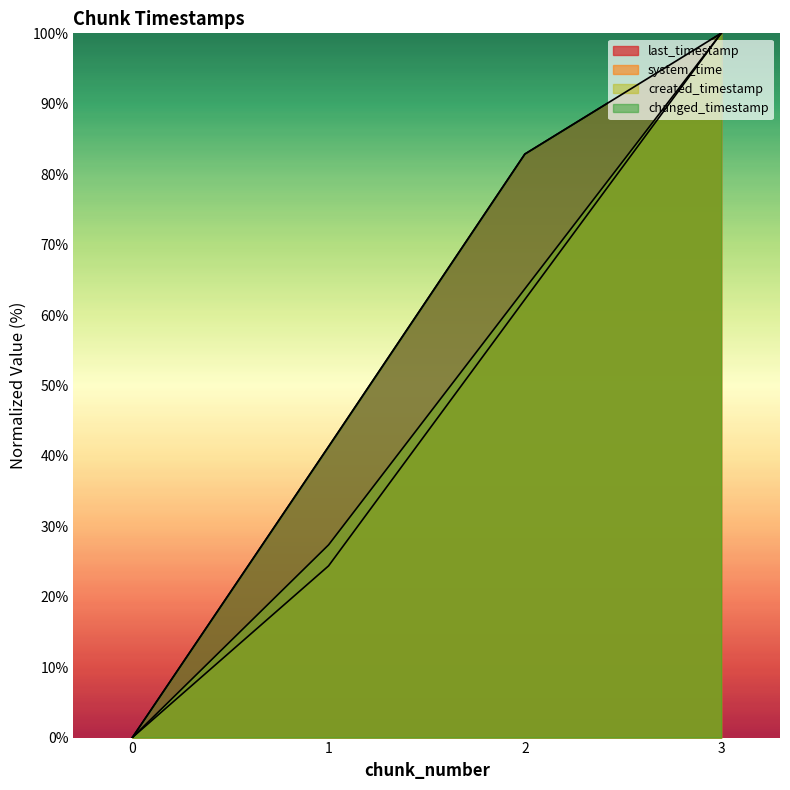

Is it true that last_timestamp equals 57.6 at 1?

False